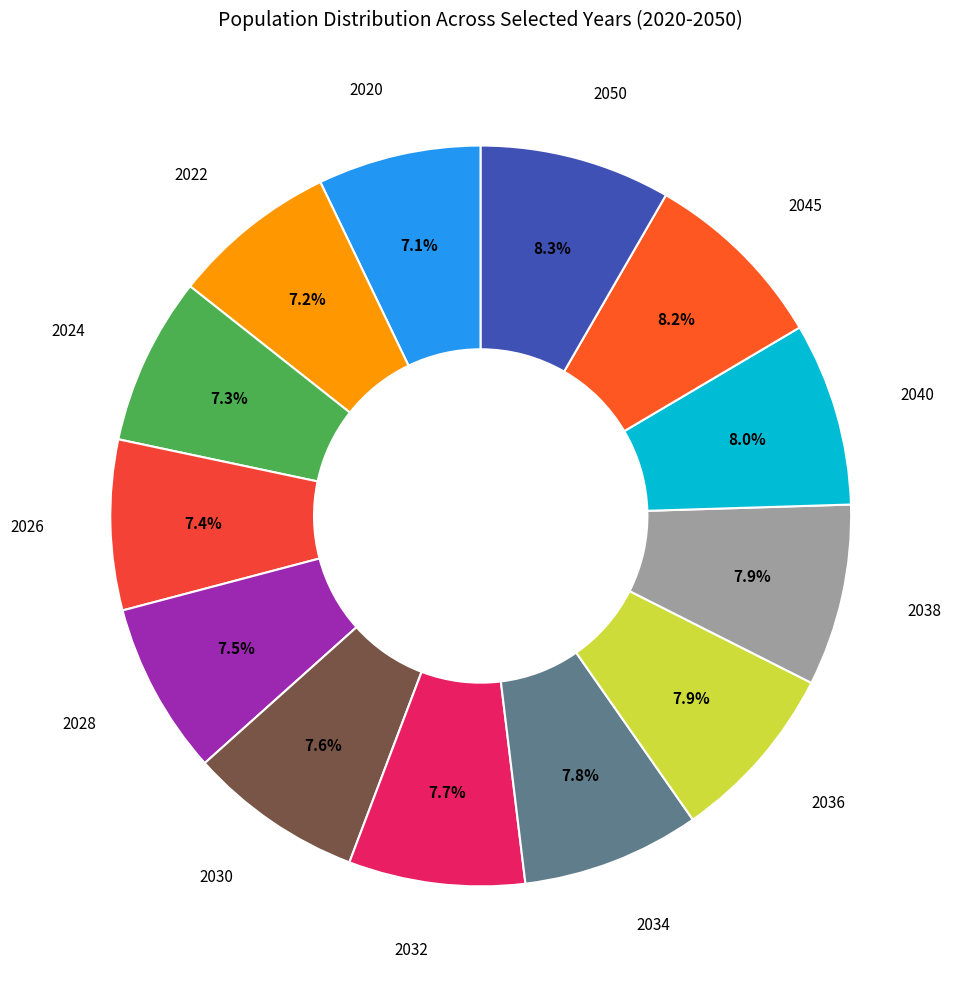

What percentage is the 2045 slice, to the nearest percent?

8%